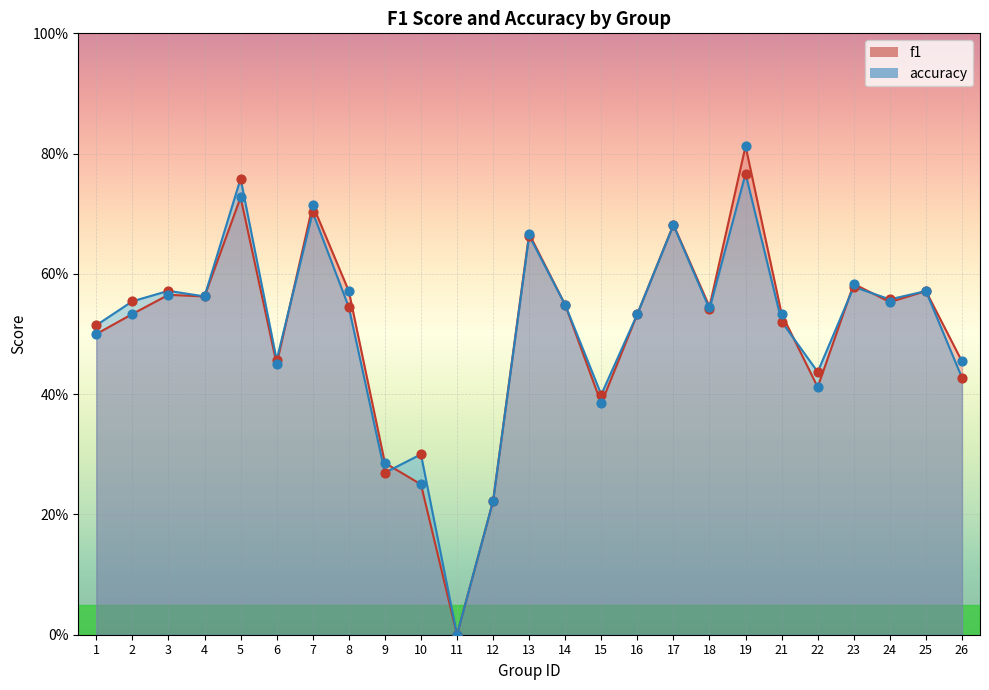

What are all the series names shown in the legend?

f1, accuracy